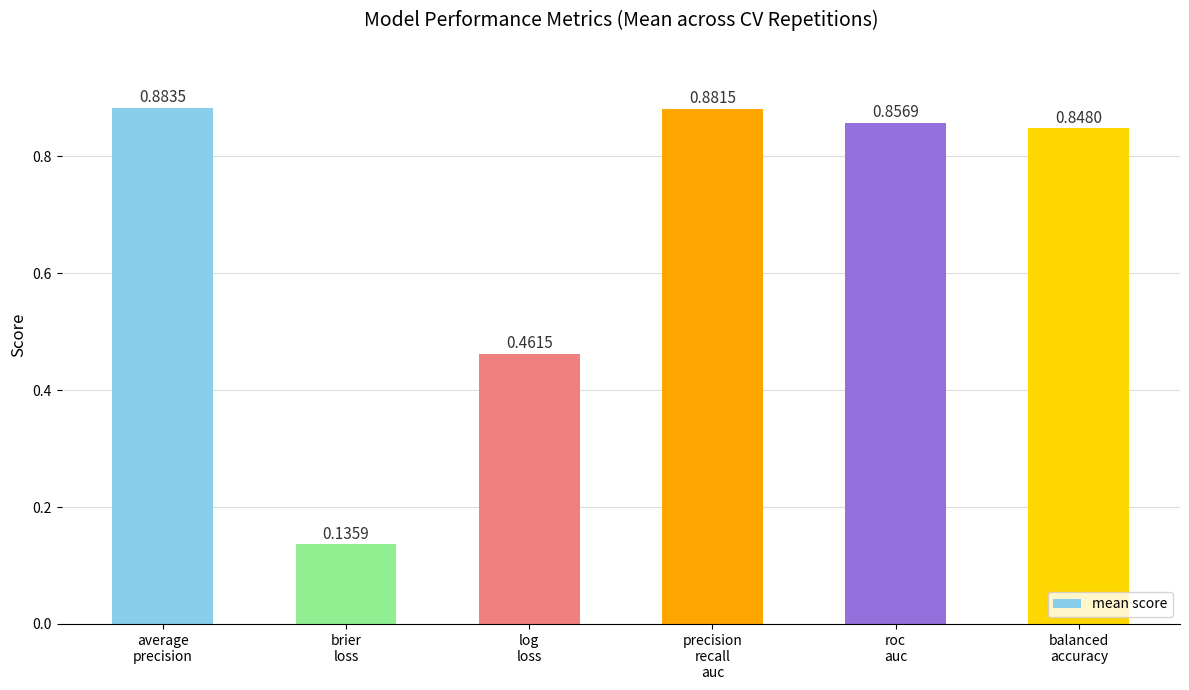

What is the difference between the maximum and minimum values?

0.7